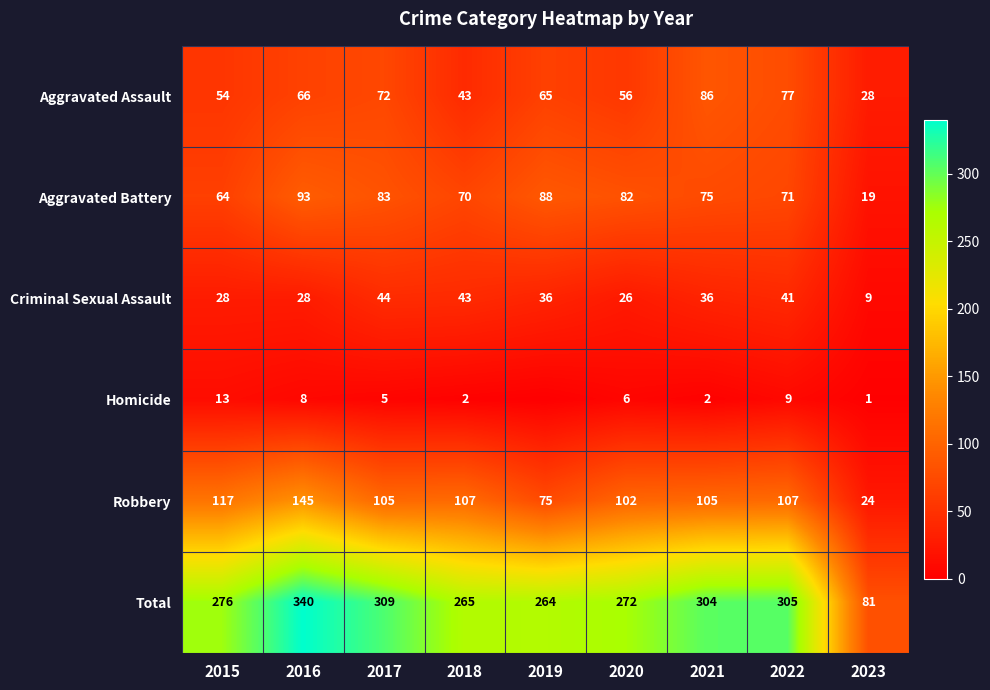

What is the sum of the Robbery values at 2022 and 2018?

214